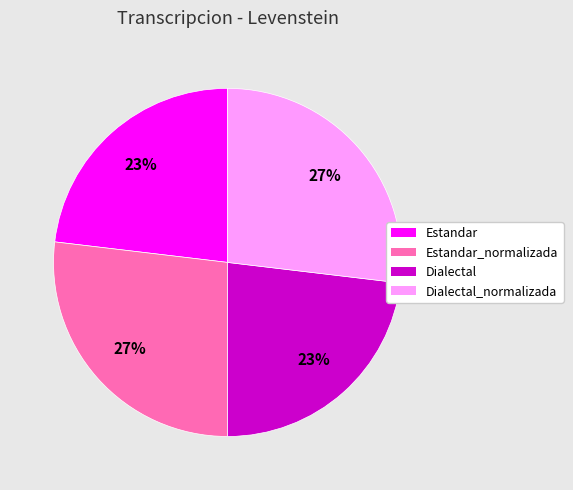

To the nearest percent, what is the average slice percentage?

25%